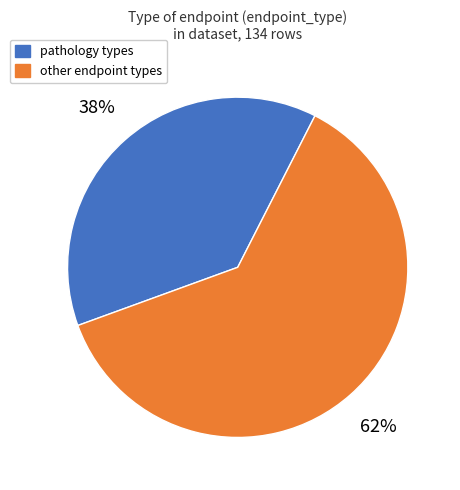

Does any single category account for the majority?

Yes